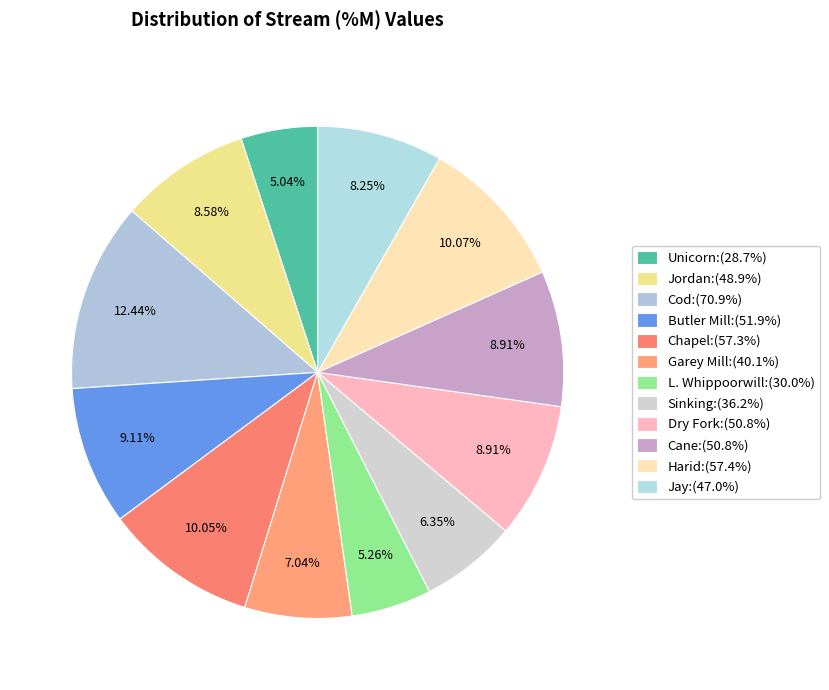

How many slices are in this pie chart?

12